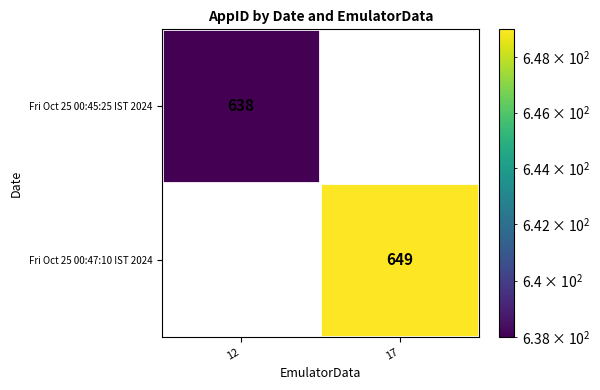

What value does the Fri Oct 25 00:45:25 IST 2024 series have at 12, to the nearest 100?

600